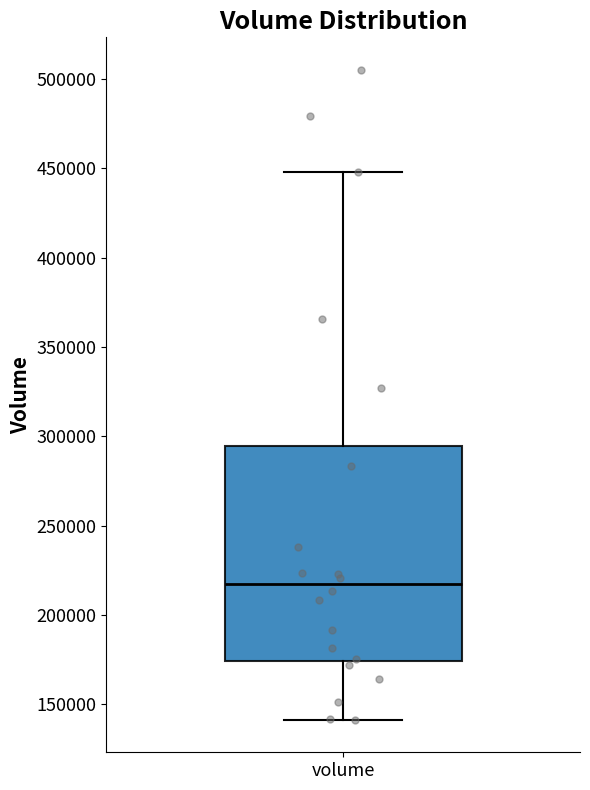

Where does the upper whisker of the box for volume end on the y-axis? The values are not printed on the chart, so give them approximately, as read against the axis.

450000